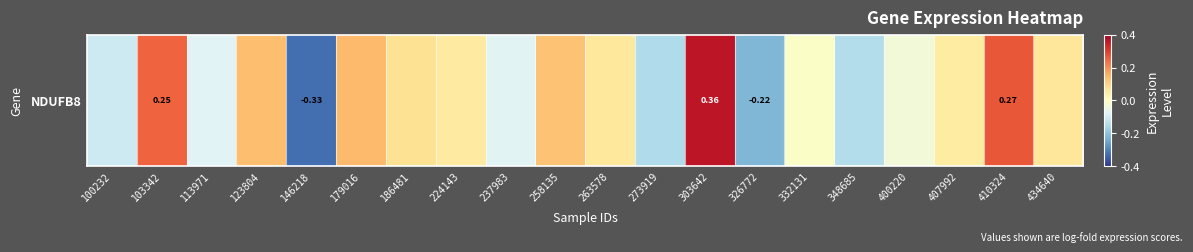

What is the greatest value displayed?

0.4